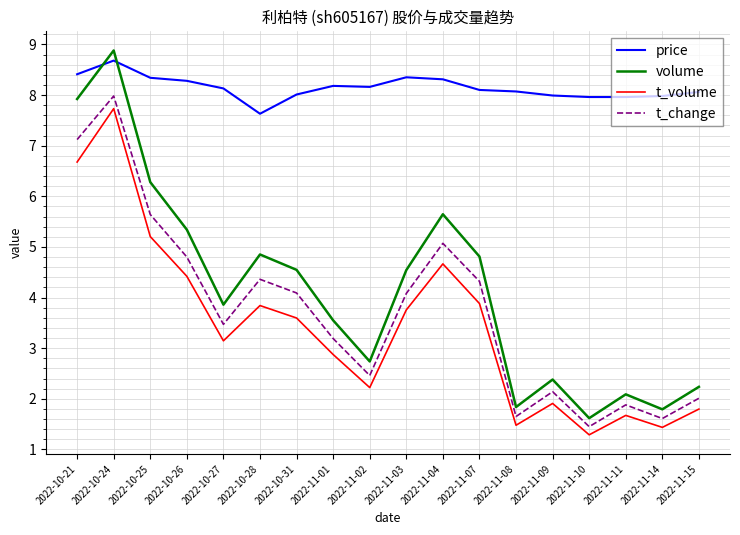

At which label does price first exceed 8?

2022-10-21